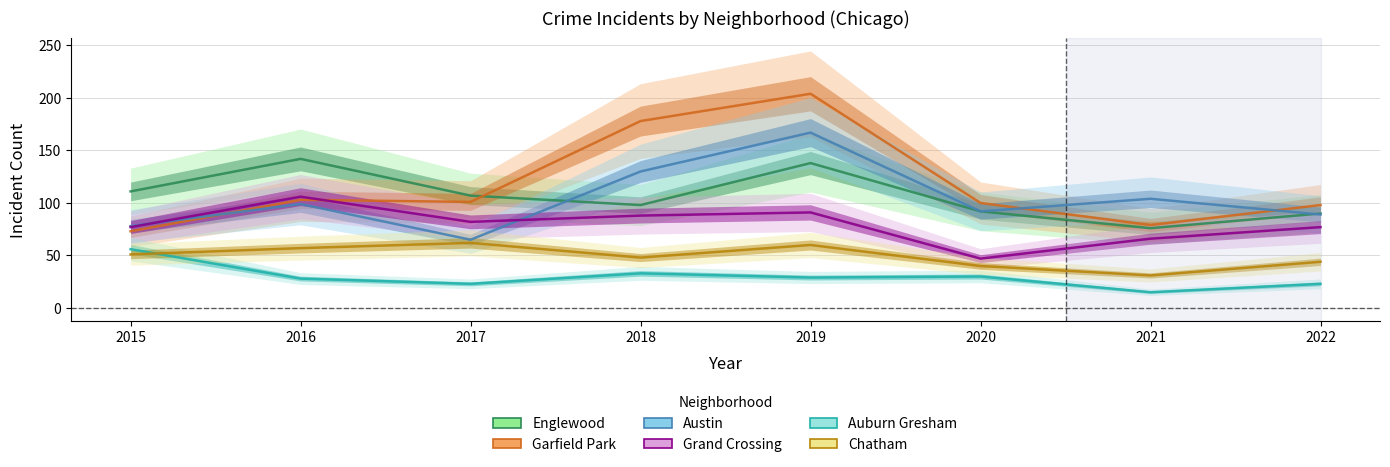

What is the difference between the Chatham values at 2022 and 2015?

7